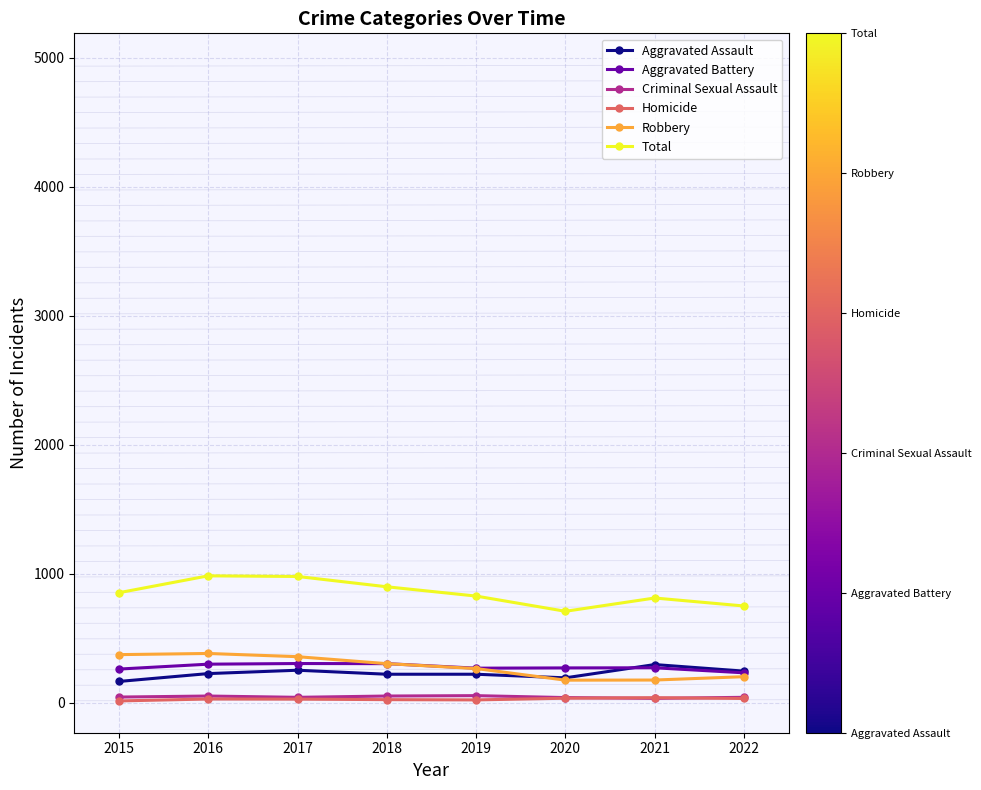

What is the difference between the second highest and second lowest values in the Criminal Sexual Assault series?

12